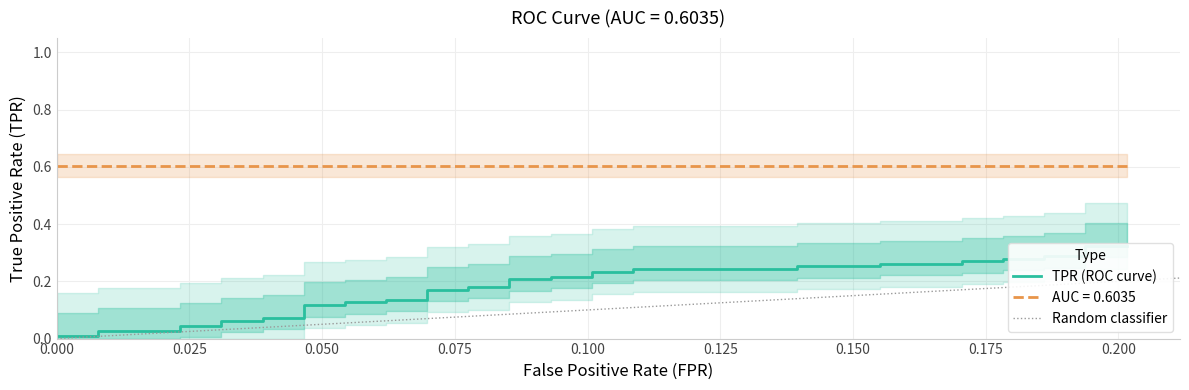

Which has a higher value, 26 or 7?

26